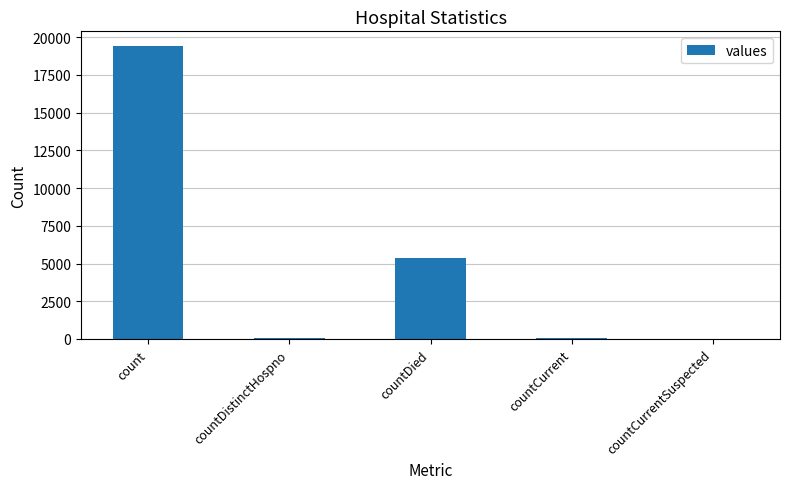

Where is the data nearest to the value 9710?

countDied